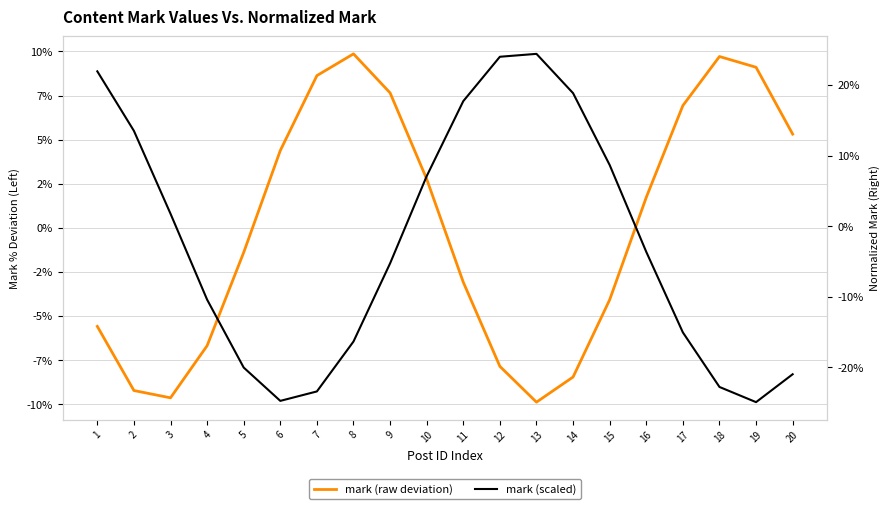

Where is the first local maximum for mark (raw deviation)?

8